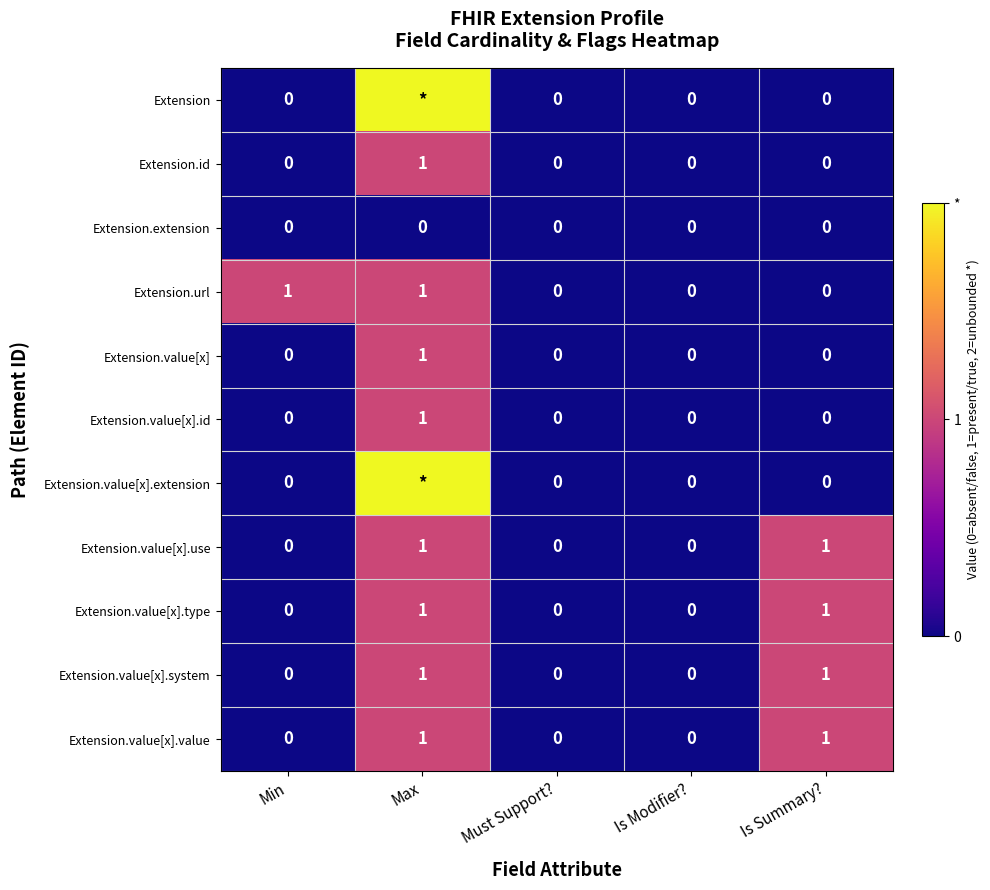

The Extension.extension series shows 0 at Max. True or false?

True